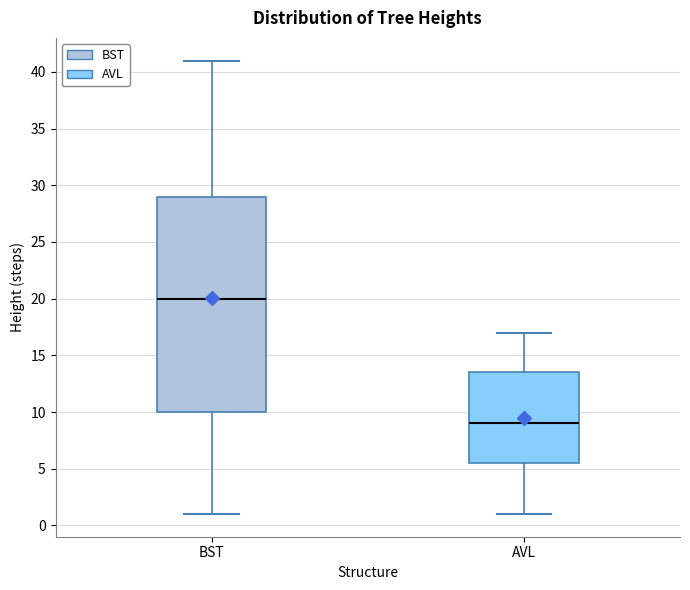

Reading left to right, read every box against the y-axis: the position of its median line, the range the box covers, and the ends of its whiskers. The values are not printed on the chart, so give them approximately, as read against the axis.

BST: median 20.0, box 10.0 to 29.0, whiskers 1.0 to 41.0
AVL: median 9.0, box 5.5 to 13.5, whiskers 1.0 to 17.0